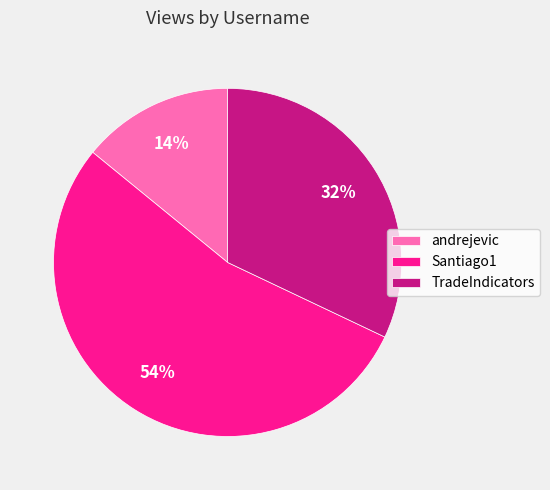

The TradeIndicators slice represents 32% of the pie. True or false?

True